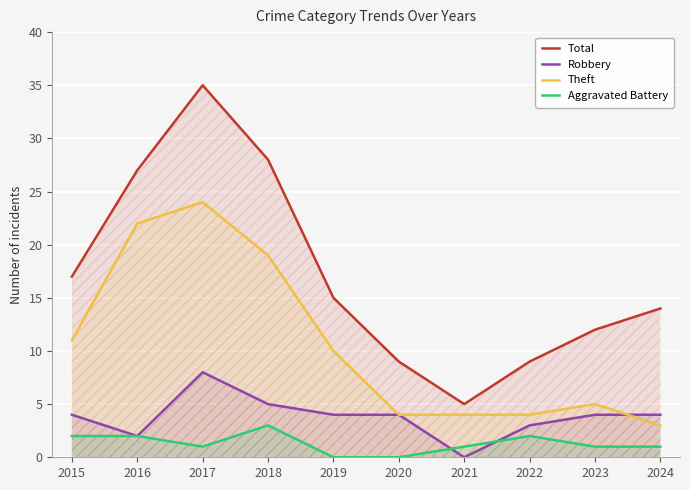

Reading right to left, what are all the values shown in this chart?

Total: 14	12	9	5	9	15	28	35	27	17
Robbery: 4	4	3	0	4	4	5	8	2	4
Theft: 3	5	4	4	4	10	19	24	22	11
Aggravated Battery: 1	1	2	1	0	0	3	1	2	2